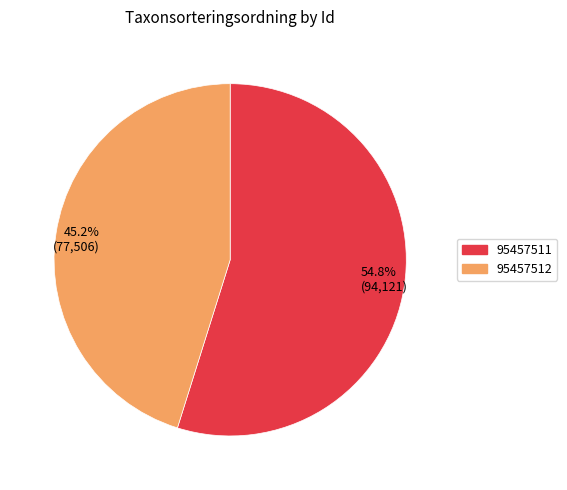

Does any single category account for the majority?

Yes